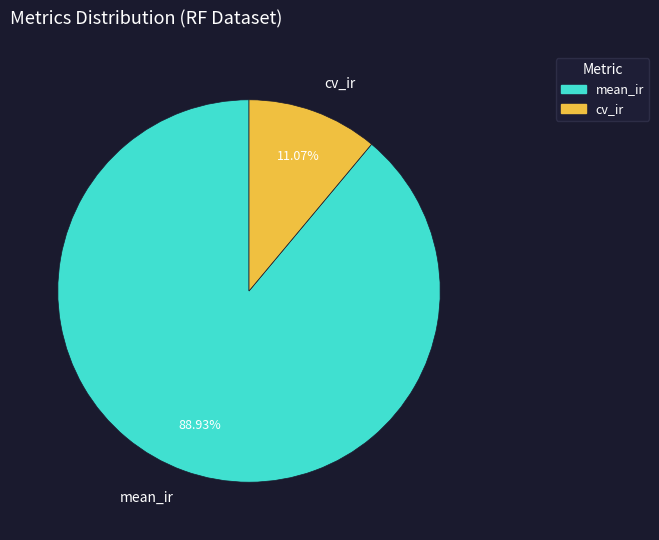

How much of the chart is everything except mean_ir?

11.1%